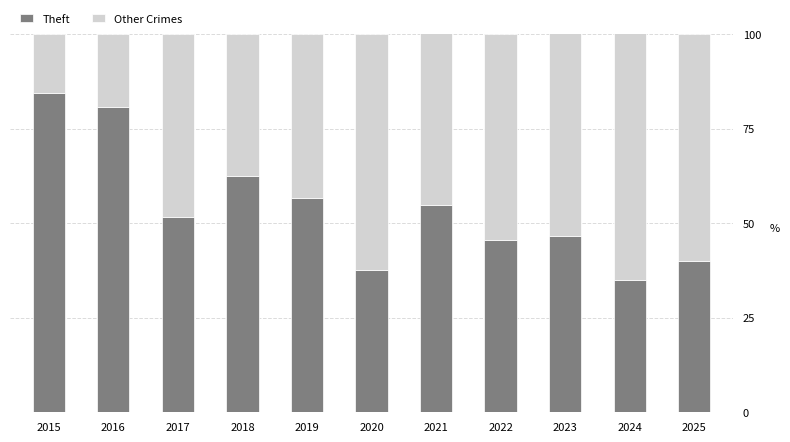

Is the value of Theft at 2022 greater than the value of Other Crimes at 2019?

Yes